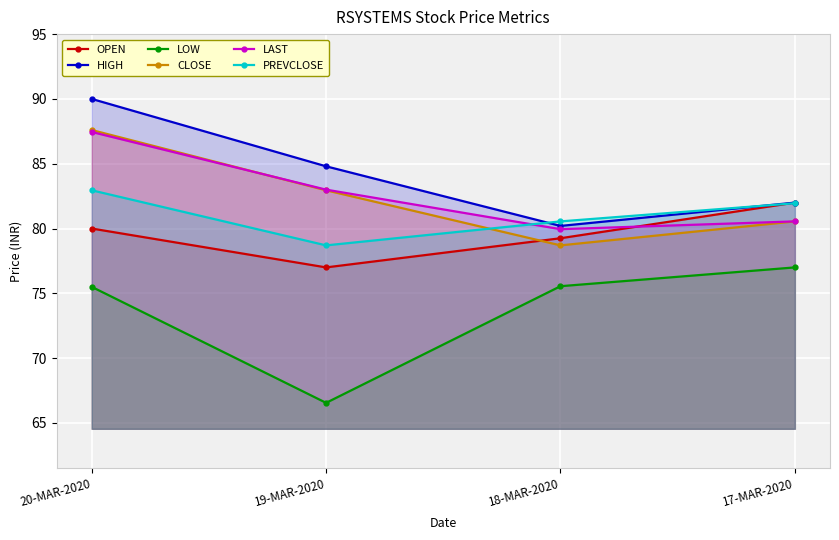

Reading left to right, list all the values displayed in this chart.

OPEN: 80.0	77.0	79.2	82.0
HIGH: 90.0	84.8	80.2	82.0
LOW: 75.5	66.5	75.5	77.0
CLOSE: 87.6	83.0	78.7	80.5
LAST: 87.5	83.0	80.0	80.5
PREVCLOSE: 83.0	78.7	80.5	82.0